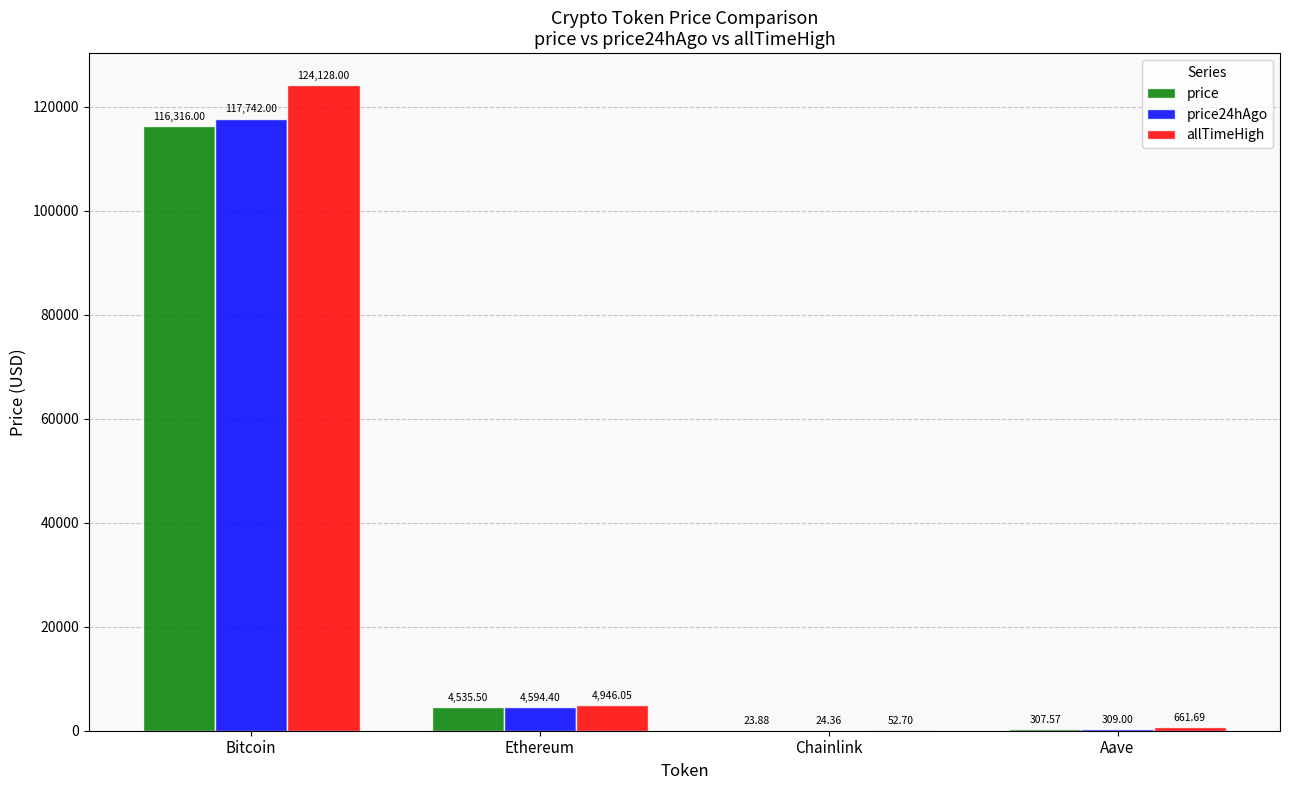

Reading right to left, transcribe all the data shown in this chart.

price: 307.6	23.9	4535.5	116316.0
price24hAgo: 309.0	24.4	4594.4	117742.0
allTimeHigh: 661.7	52.7	4946.1	124128.0